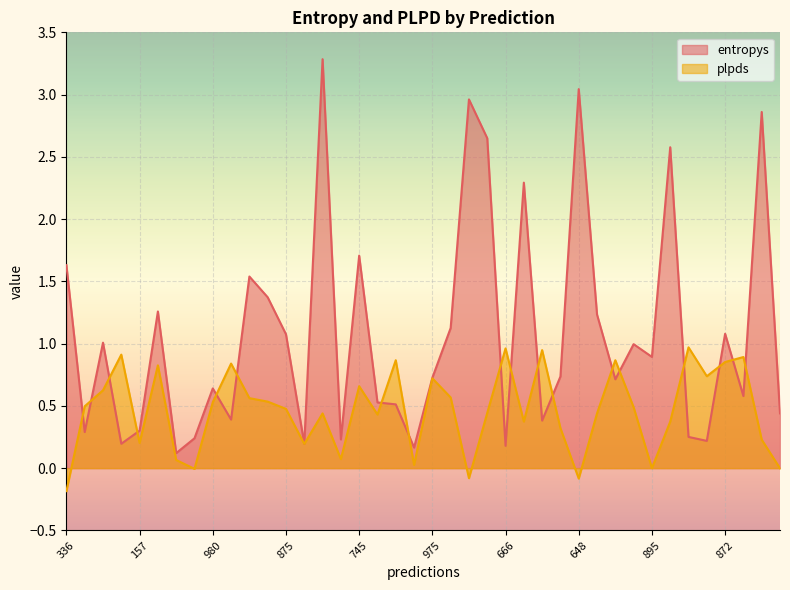

What is the difference between the plpds values at 57 and 469?

0.6